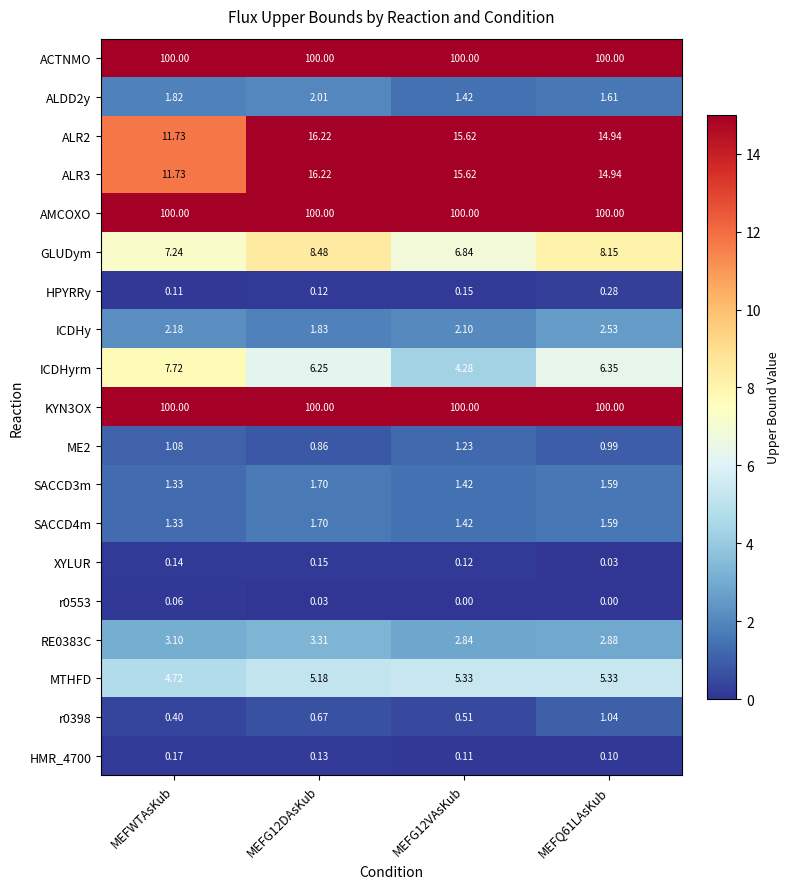

Is the value of ALDD2y at MEFG12VAsKub greater than the value of RE0383C at MEFQ61LAsKub?

No